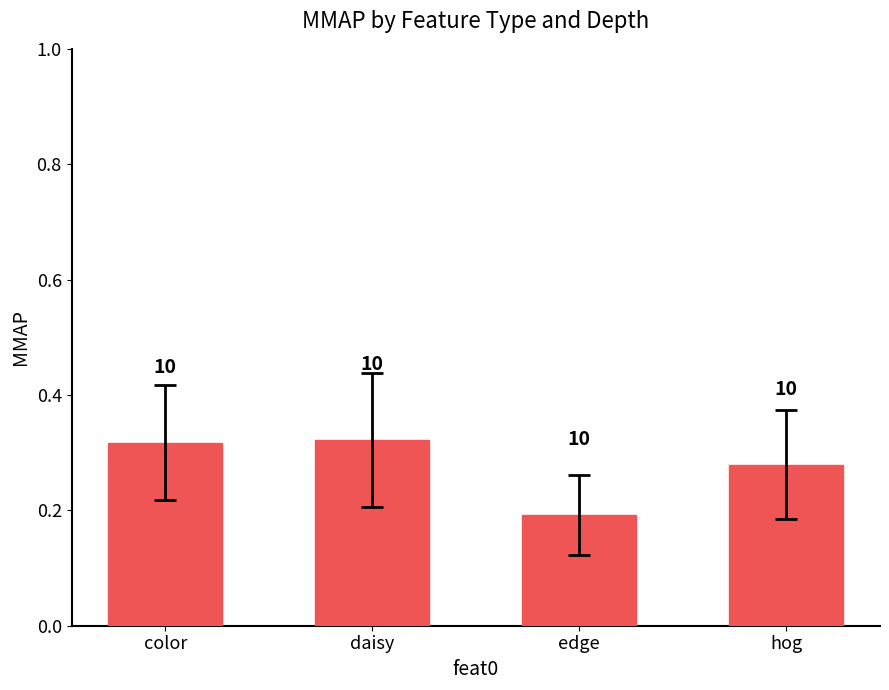

What is the label of the 2nd bar from the right?

edge